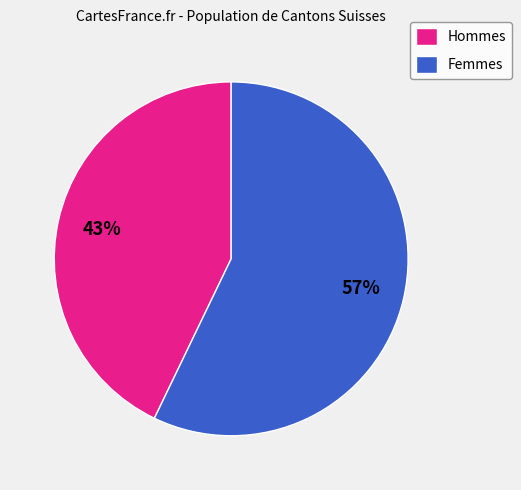

Which slice is the largest?

Femmes